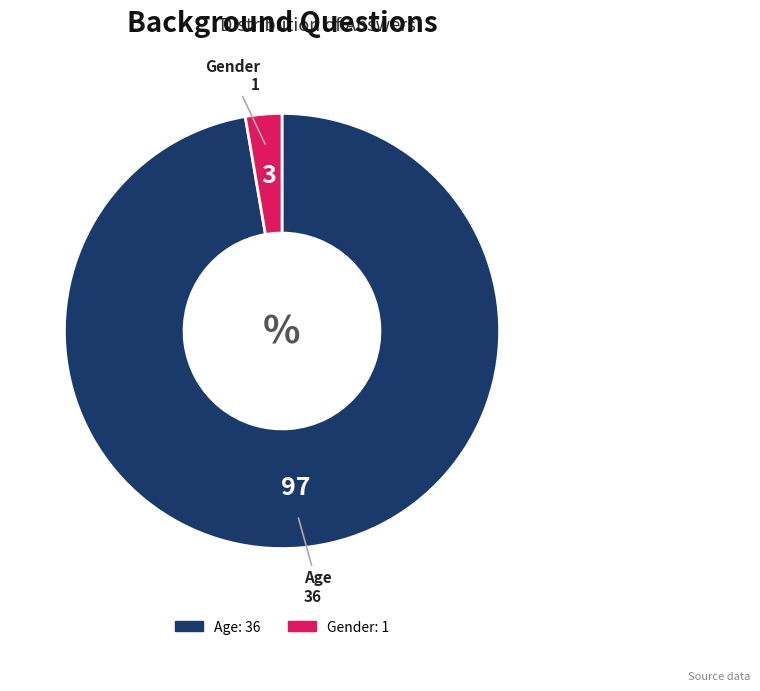

Is the sum of Gender and Age greater than half?

Yes